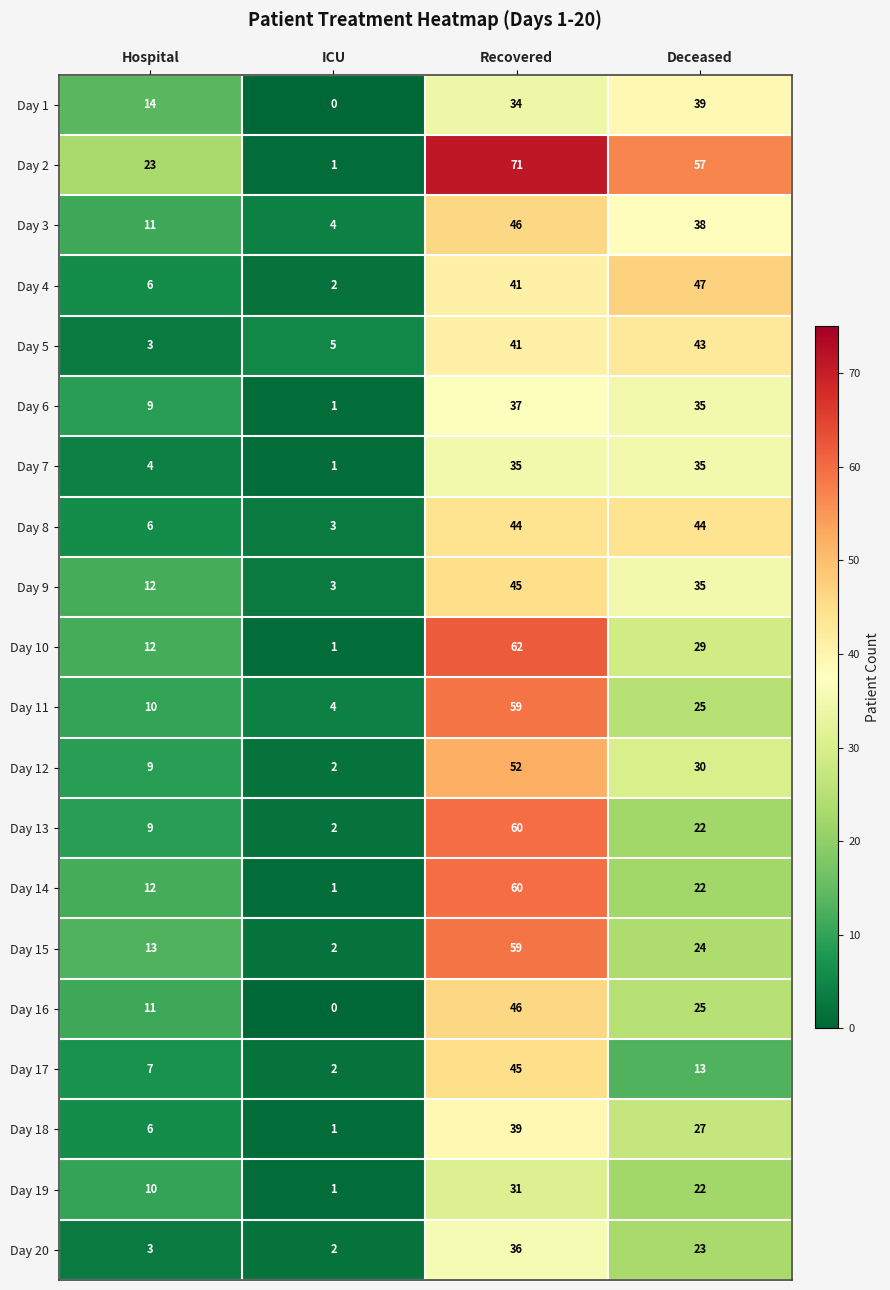

What is the sum of all Day 1 values?

87